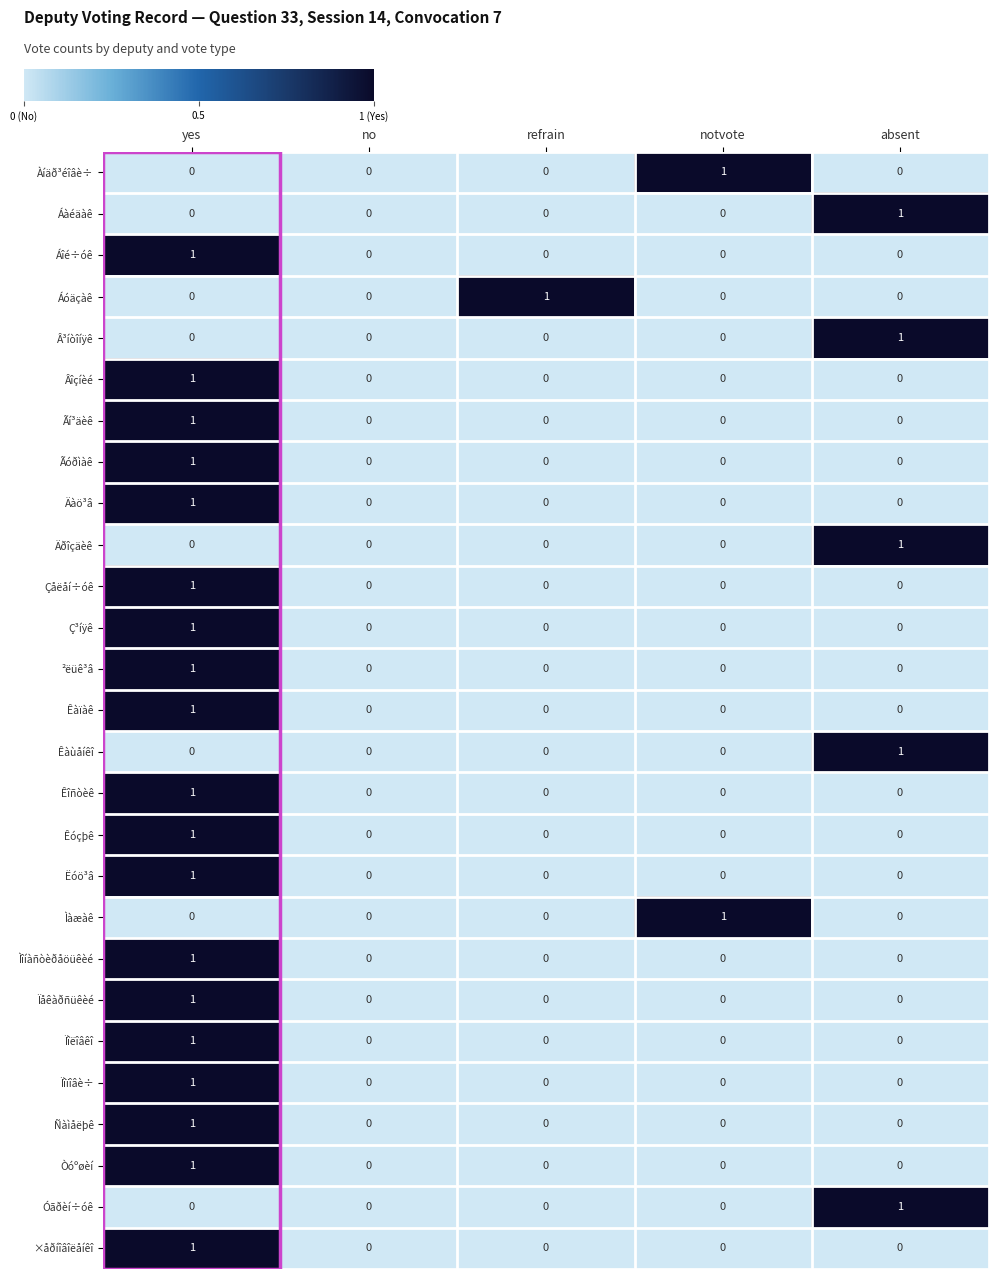

Count the Ìàæàê values in the range 0 to 1.

5